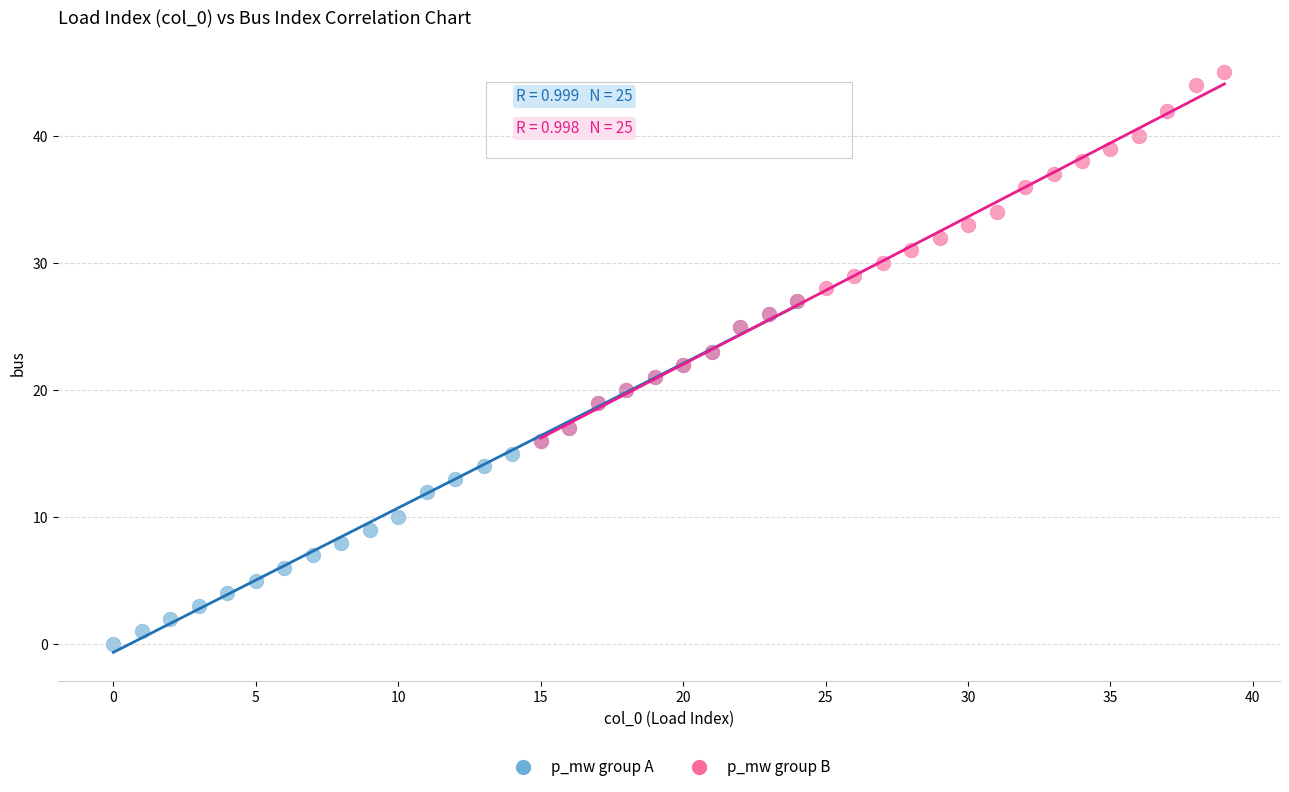

What are all the series names shown in the legend?

p_mw group A, p_mw group B